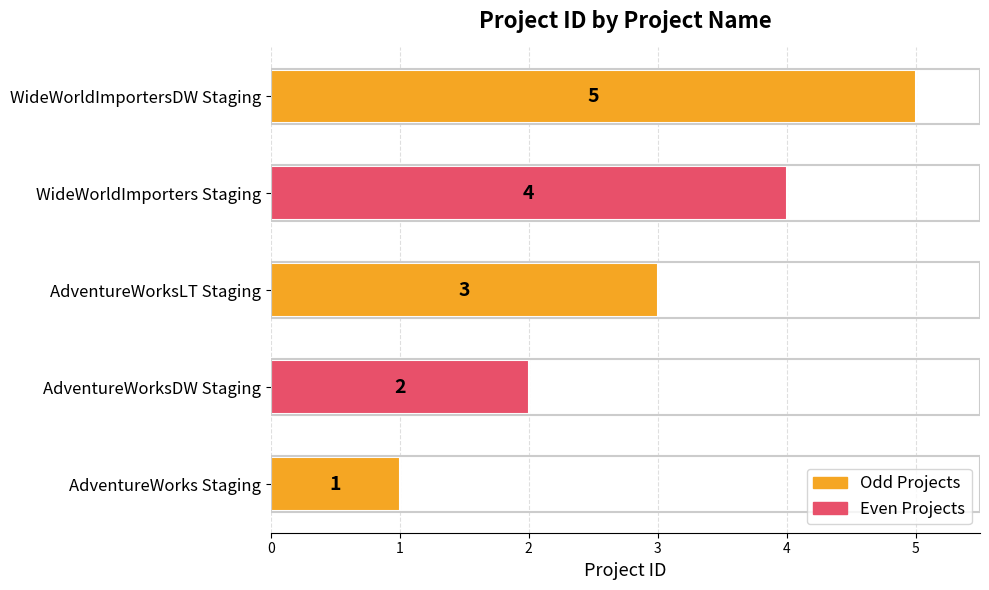

What is the sum of the values at AdventureWorks Staging and WideWorldImporters Staging?

5